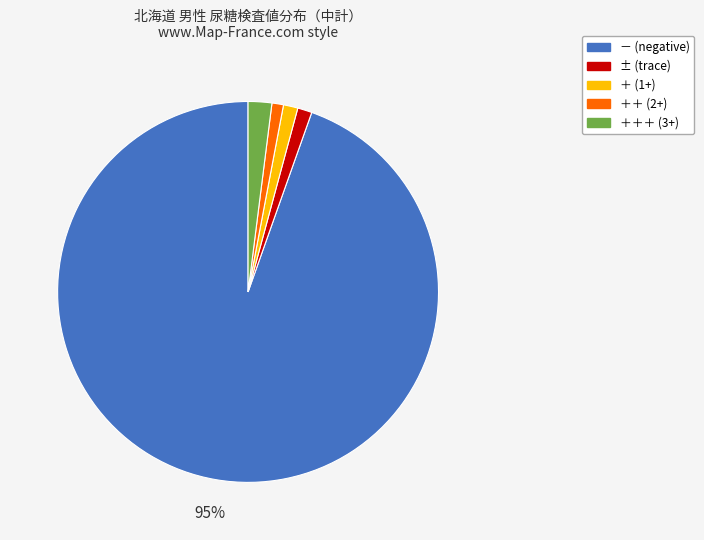

Is it true that ＋＋＋ (3+) is 2% of the pie?

True